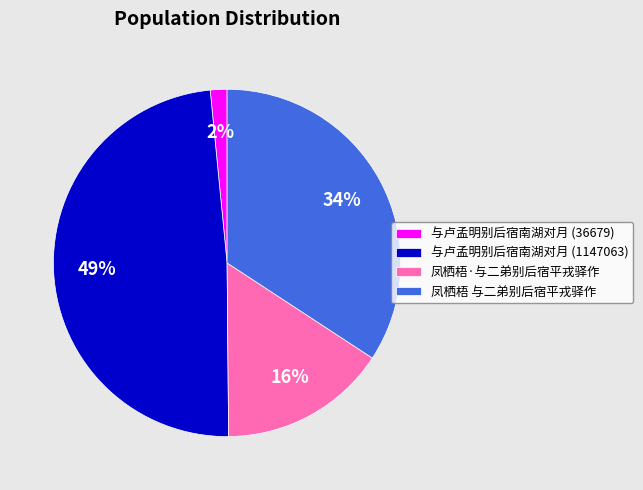

Is there a majority slice in this chart?

No